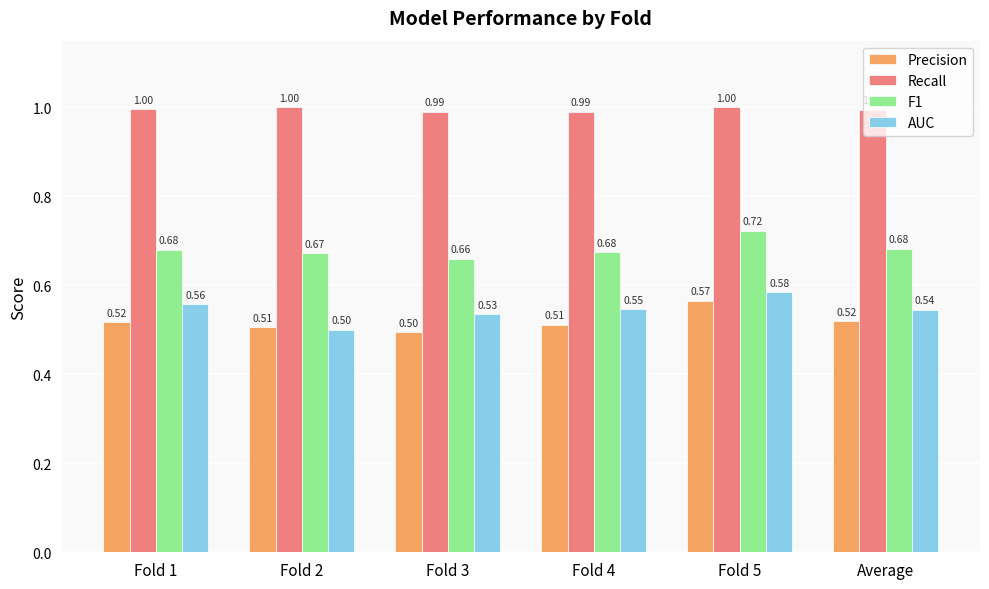

Rank the series at Fold 2 from highest to lowest value.

Recall, F1, Precision, AUC